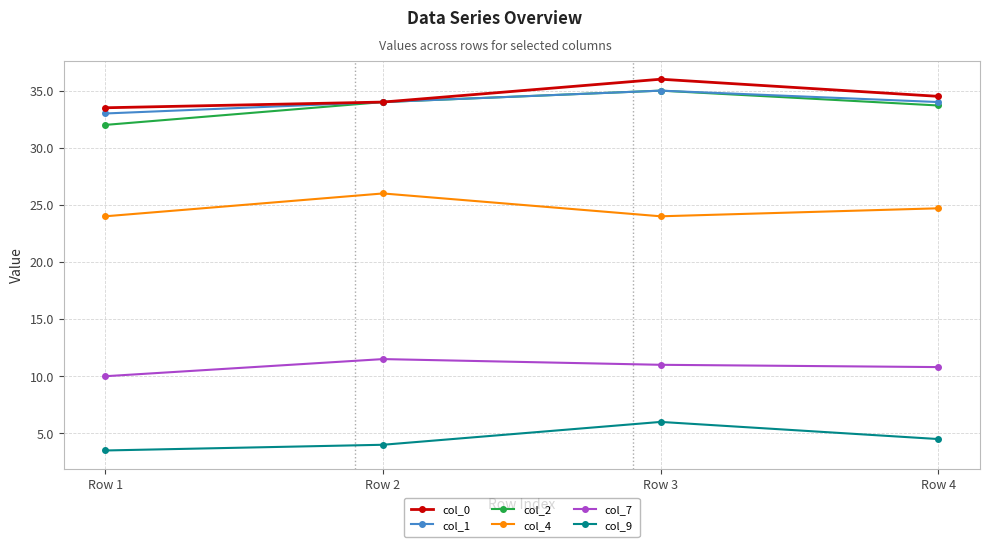

What is the lowest value of the col_1 series?

33.0